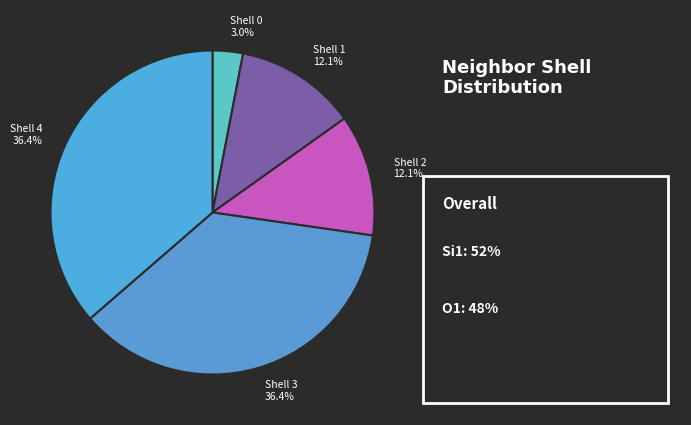

Do Shell 1 12.1% and Shell 3 36.4% together represent more than half of the pie?

No